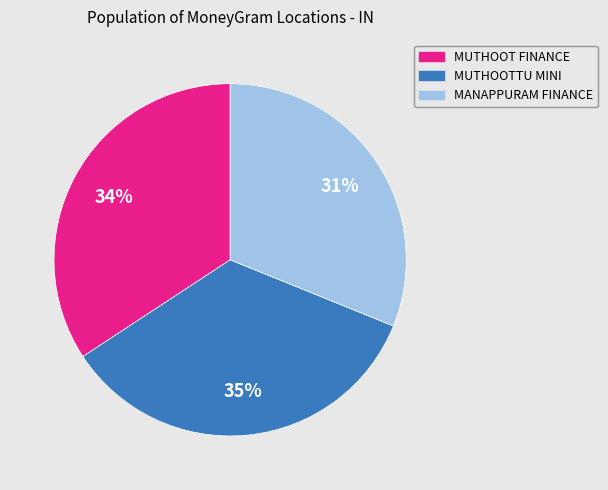

To the nearest percent, what is the average slice percentage?

33%